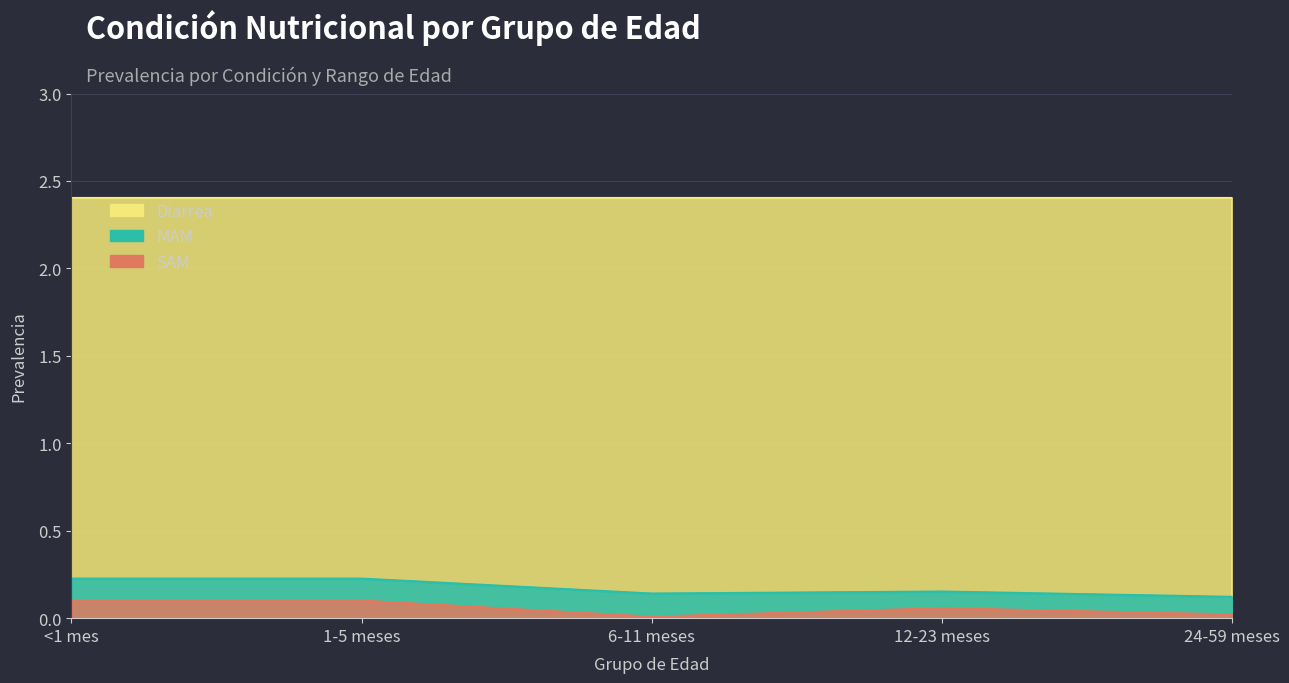

What is the average value of the MAM series?

0.2